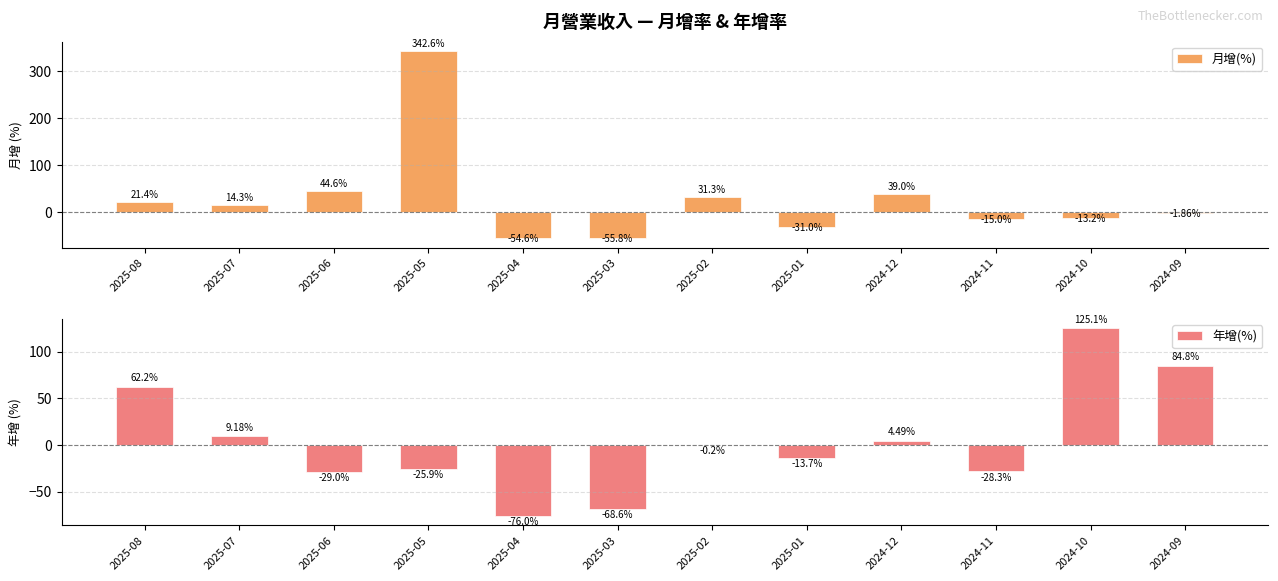

Reading left to right, what are all the values shown in this chart?

月增(%): 2025-08=21.4	2025-07=14.3	2025-06=44.6	2025-05=342.6	2025-04=-54.6	2025-03=-55.8	2025-02=31.3	2025-01=-31.0	2024-12=39.0	2024-11=-15.0	2024-10=-13.2	2024-09=-1.9
年增(%): 2025-08=62.2	2025-07=9.2	2025-06=-29.0	2025-05=-25.9	2025-04=-76.0	2025-03=-68.6	2025-02=-0.2	2025-01=-13.7	2024-12=4.5	2024-11=-28.3	2024-10=125.1	2024-09=84.8